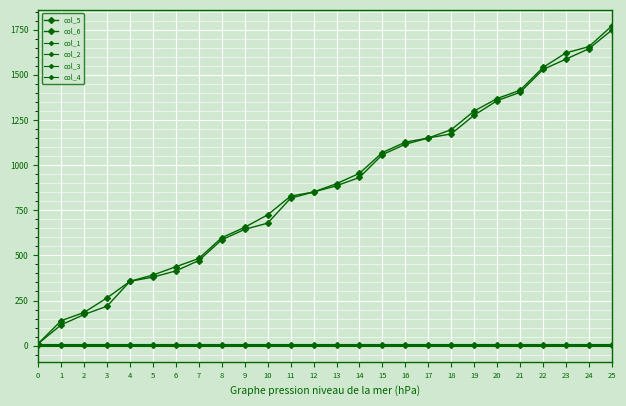

Reading right to left, transcribe all the data shown in this chart.

col_5: 1748.0	1644.5	1587.0	1529.5	1403.0	1357.0	1276.5	1173.0	1150.0	1115.5	1058.0	931.5	885.5	851.0	816.5	678.5	644.0	586.5	471.5	414.0	379.5	356.5	218.5	172.5	115.0	11.5
col_6: 1771.0	1656.0	1621.5	1541.0	1414.5	1368.5	1299.5	1196.0	1150.0	1127.0	1069.5	954.5	897.0	851.0	828.0	724.5	655.5	598.0	483.0	437.0	391.0	356.5	264.5	184.0	138.0	11.5
col_1: 11.5	11.5	11.5	11.5	11.5	11.5	11.5	11.5	11.5	11.5	11.5	11.5	11.5	11.5	11.5	11.5	11.5	11.5	11.5	11.5	11.5	11.5	11.5	11.5	11.5	11.5
col_2: 2.0	2.0	2.0	2.0	2.0	2.0	2.0	2.0	2.0	2.0	2.0	2.0	2.0	2.0	2.0	2.0	2.0	2.0	2.0	2.0	2.0	2.0	2.0	2.0	2.0	2.0
col_3: -1.0	-1.0	-1.0	-1.0	-1.0	-1.0	-1.0	-1.0	-1.0	-1.0	-1.0	-1.0	-1.0	-1.0	-1.0	-1.0	-1.0	-1.0	-1.0	-1.0	-1.0	-1.0	-1.0	-1.0	-1.0	-1.0
col_4: 1.0	1.0	1.0	1.0	1.0	1.0	1.0	1.0	1.0	1.0	1.0	1.0	1.0	1.0	1.0	1.0	1.0	1.0	1.0	1.0	1.0	1.0	1.0	1.0	1.0	1.0